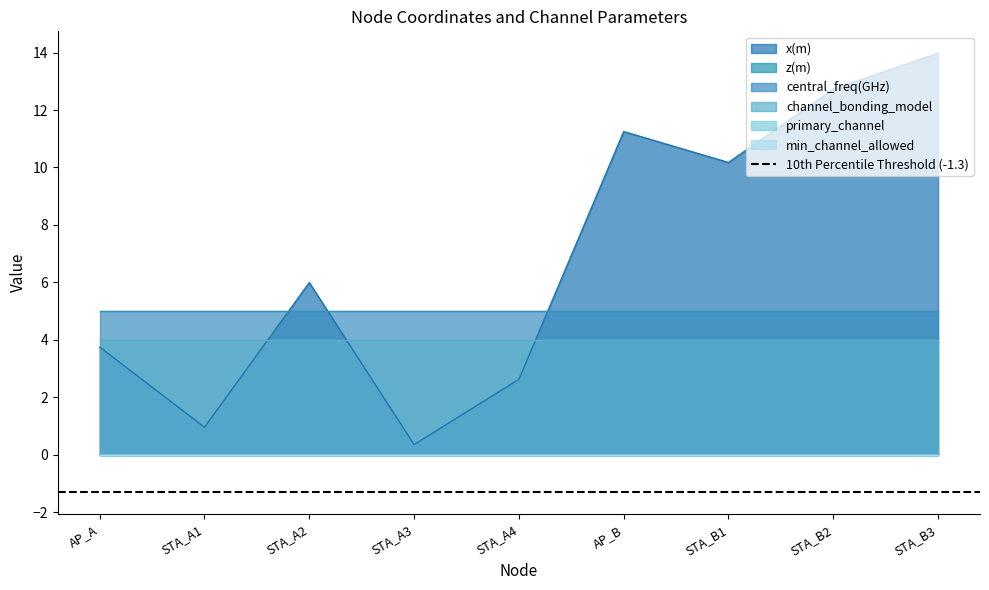

List the labels in order of x(m) value, smallest first.

STA_A3, STA_A1, STA_A4, AP_A, STA_A2, STA_B1, AP_B, STA_B2, STA_B3